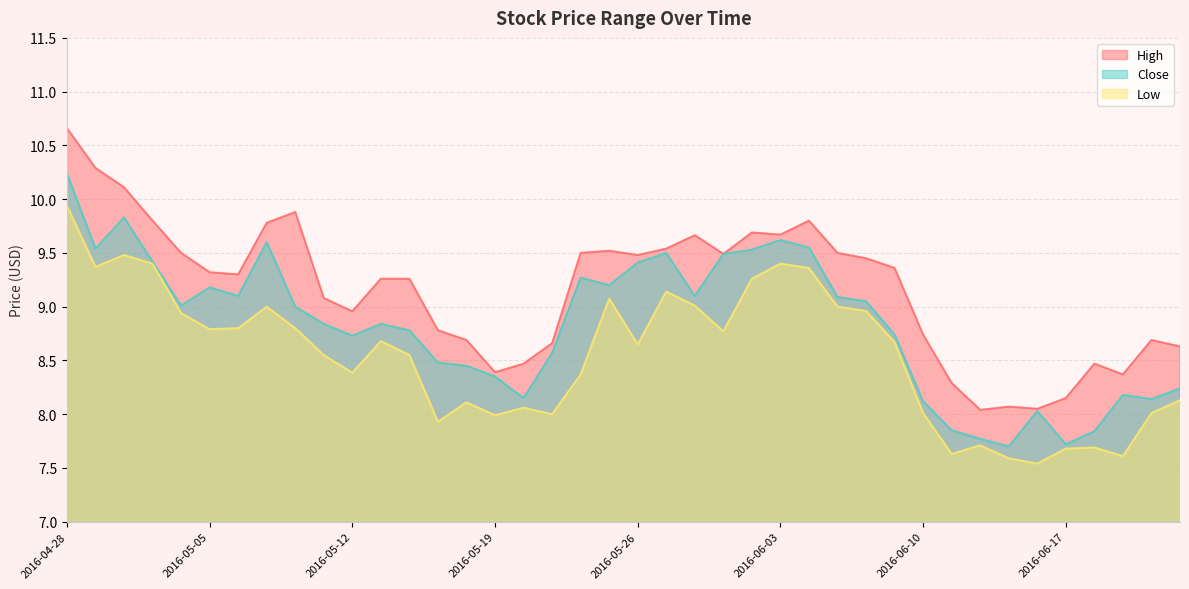

At which category does Close reach its first local peak?

2016-05-02